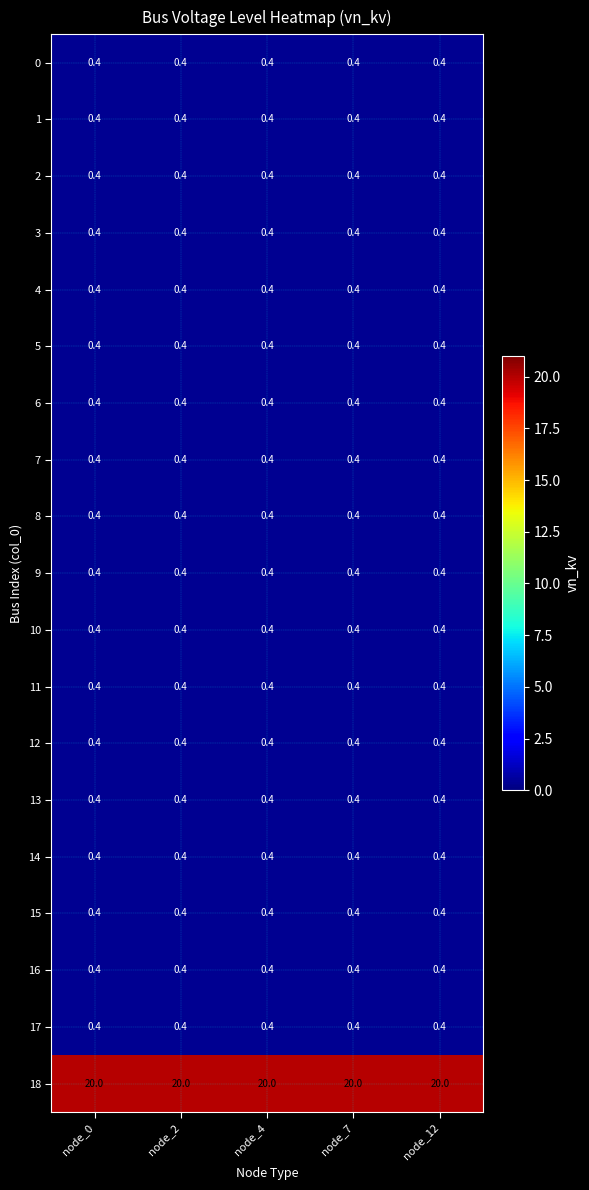

Read the 14 value at node_7.

0.4